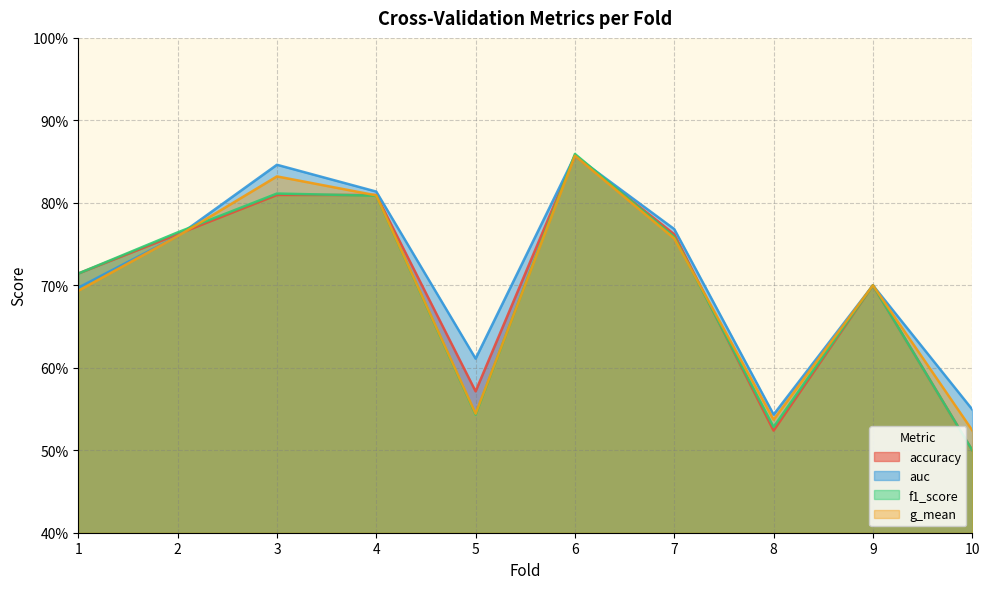

The f1_score series shows 1.1 at 1. True or false?

False